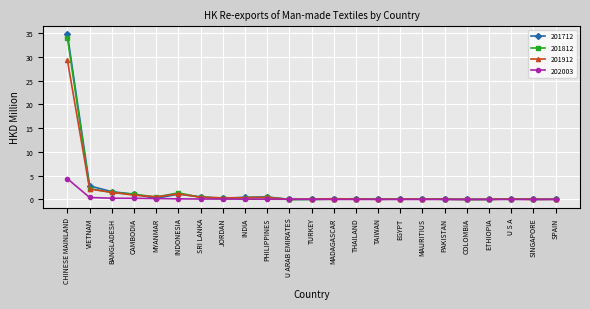

What is the maximum value for 202003?

4.4